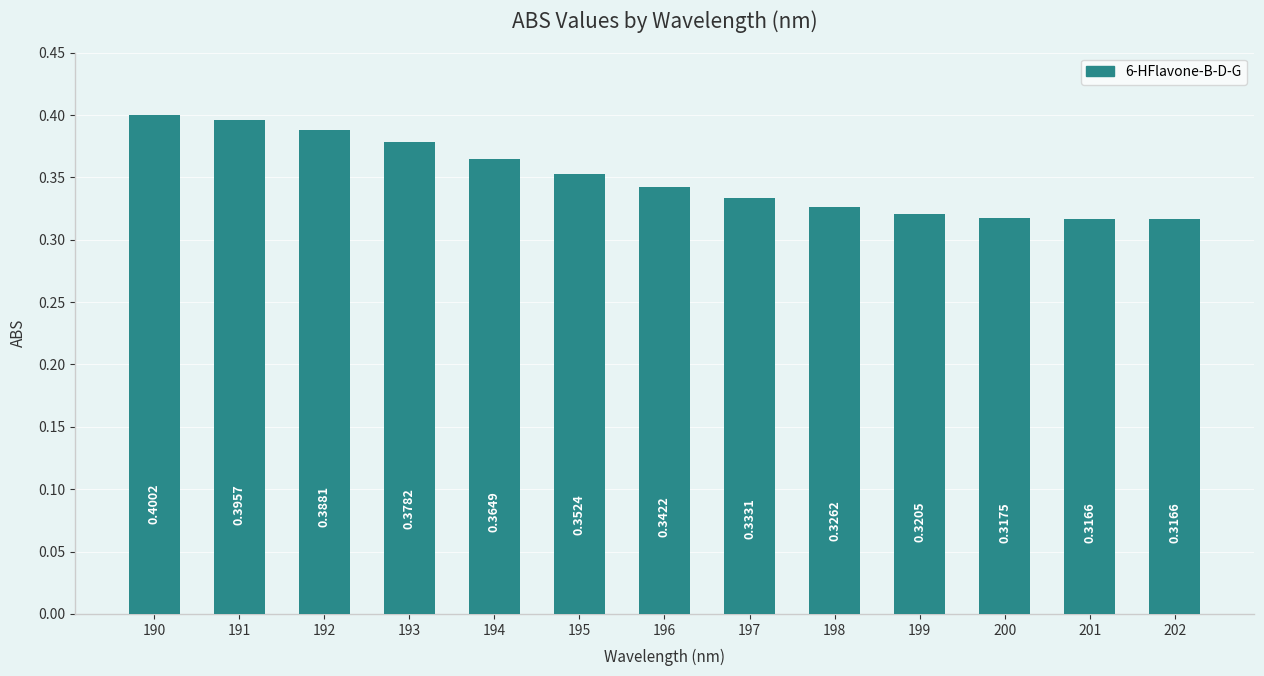

What is the difference between the maximum and minimum values?

0.1